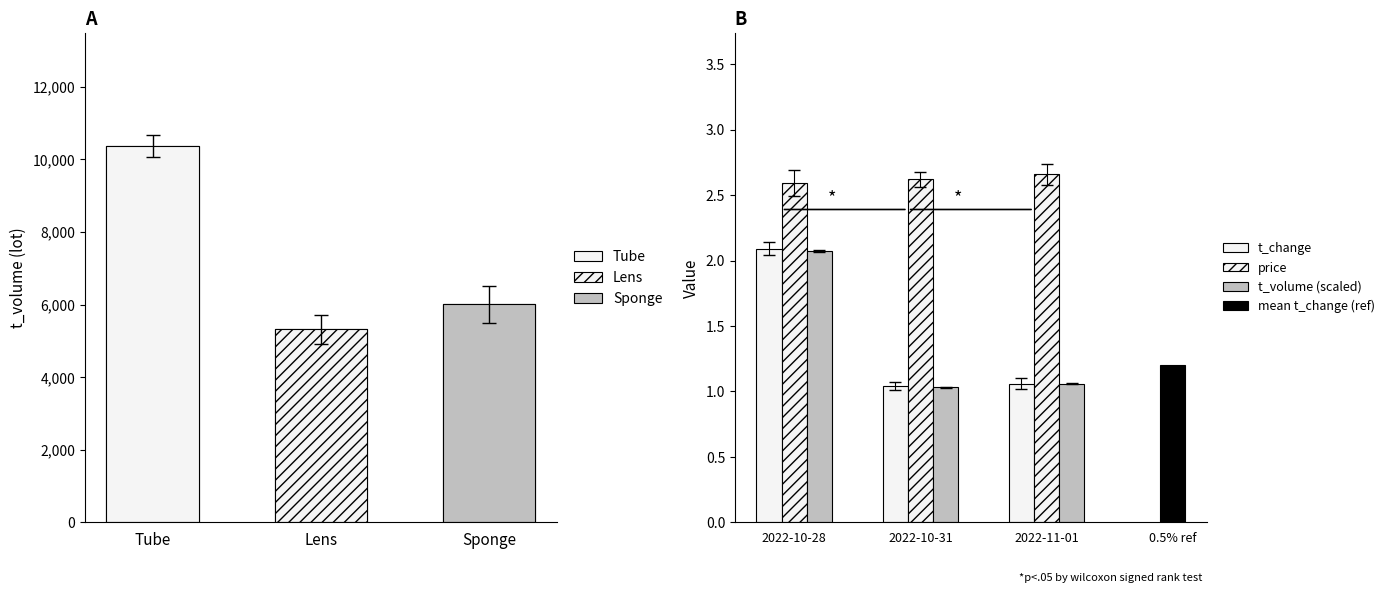

The price series shows 2.7 at 2022-11-01. True or false?

True